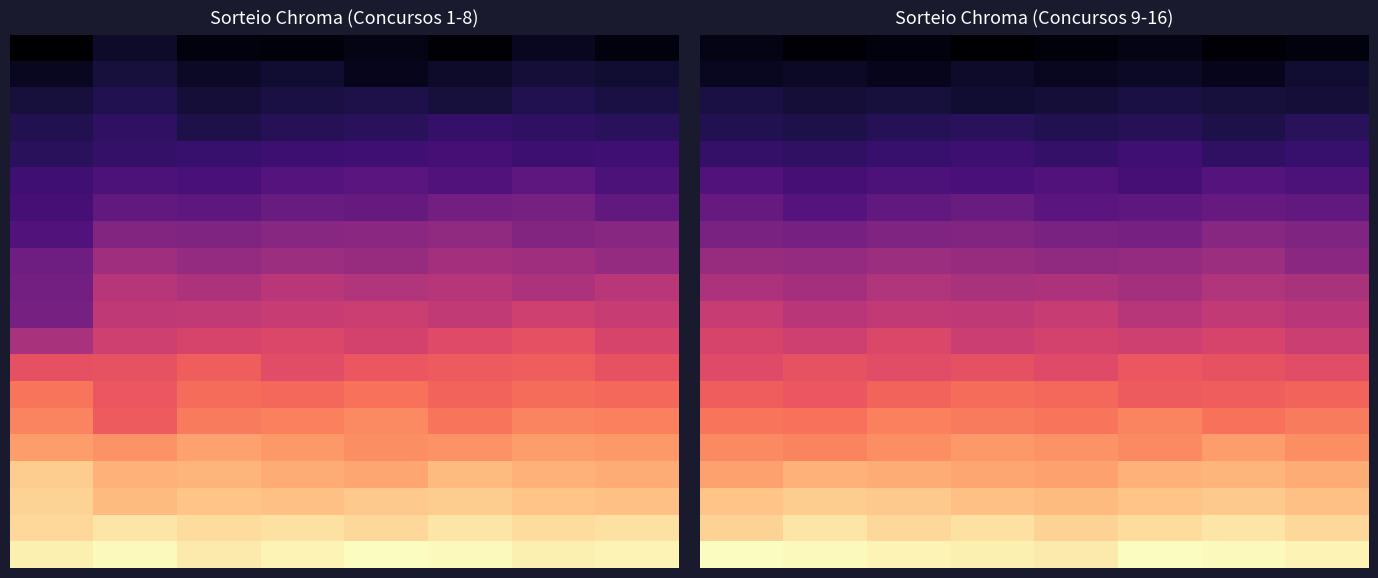

How many data points does each series have?

8